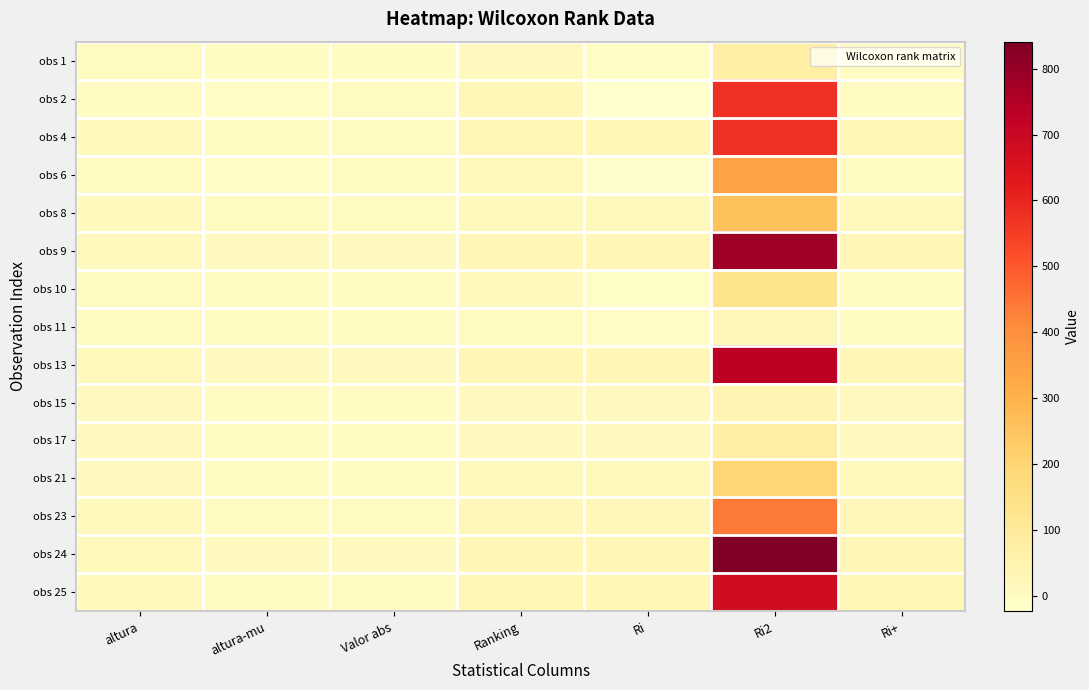

What is the total value across all series at altura?

138.8